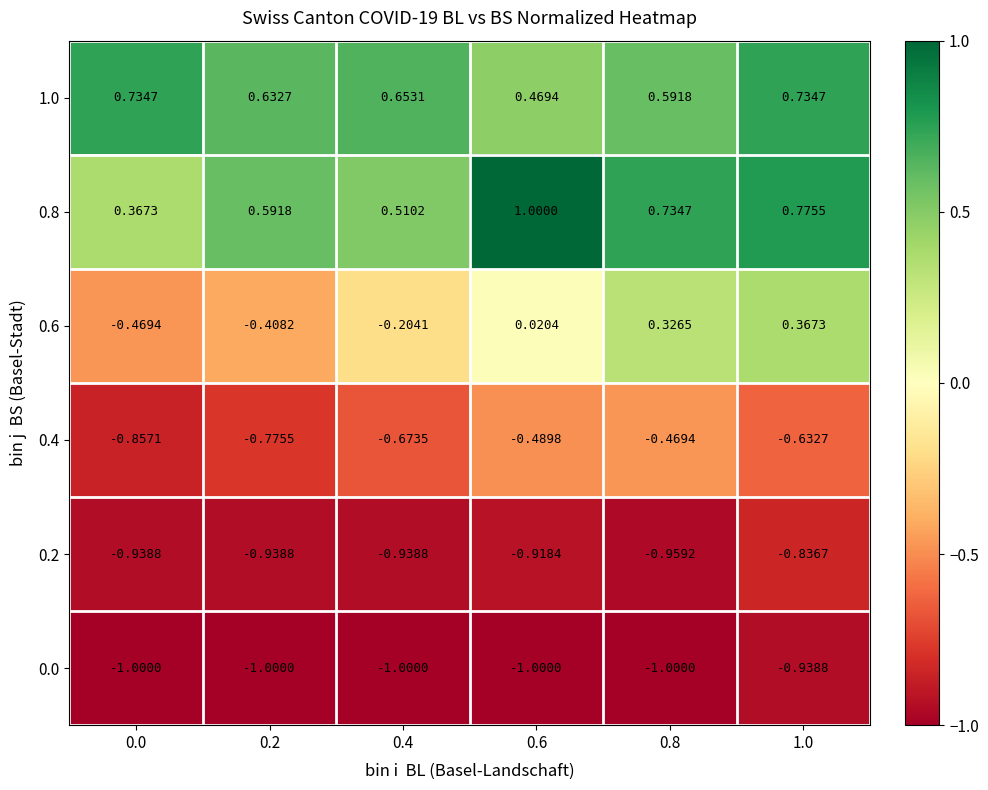

Is the value of 1.0 at 0.8 greater than the value of 0.4 at 0.8?

Yes